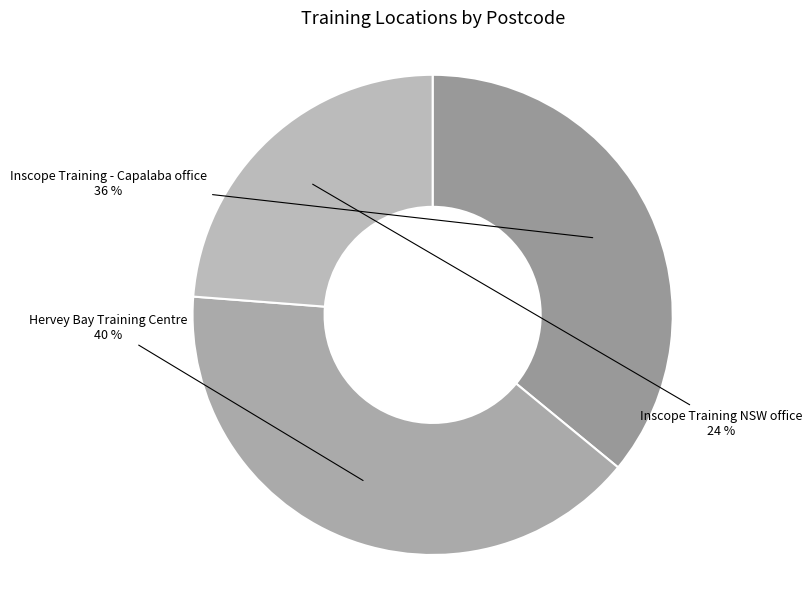

Between Hervey Bay Training Centre and Inscope Training - Capalaba office, which is larger?

Hervey Bay Training Centre